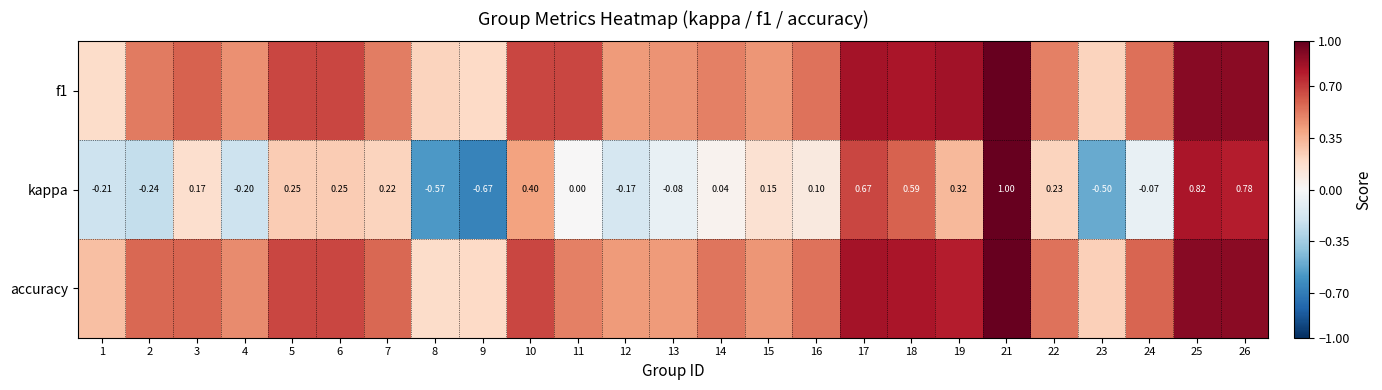

Which series has the largest total across all categories?

accuracy